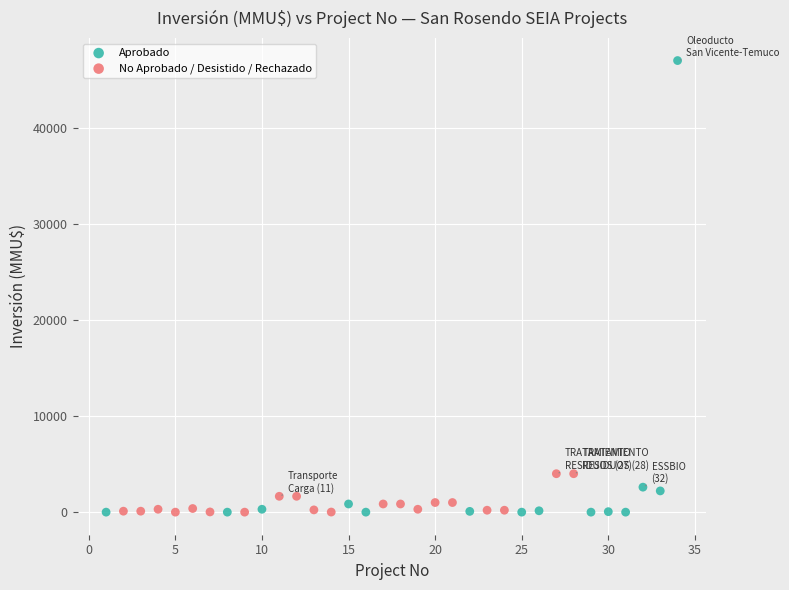

Which series contains the highest Y value?

Aprobado